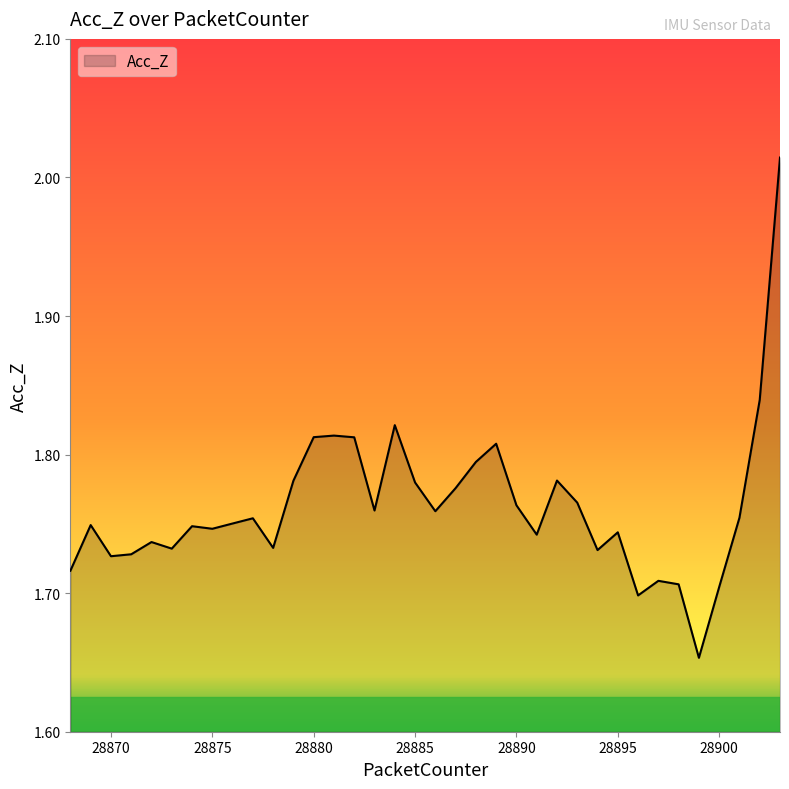

What is the difference between the maximum and minimum values?

0.4